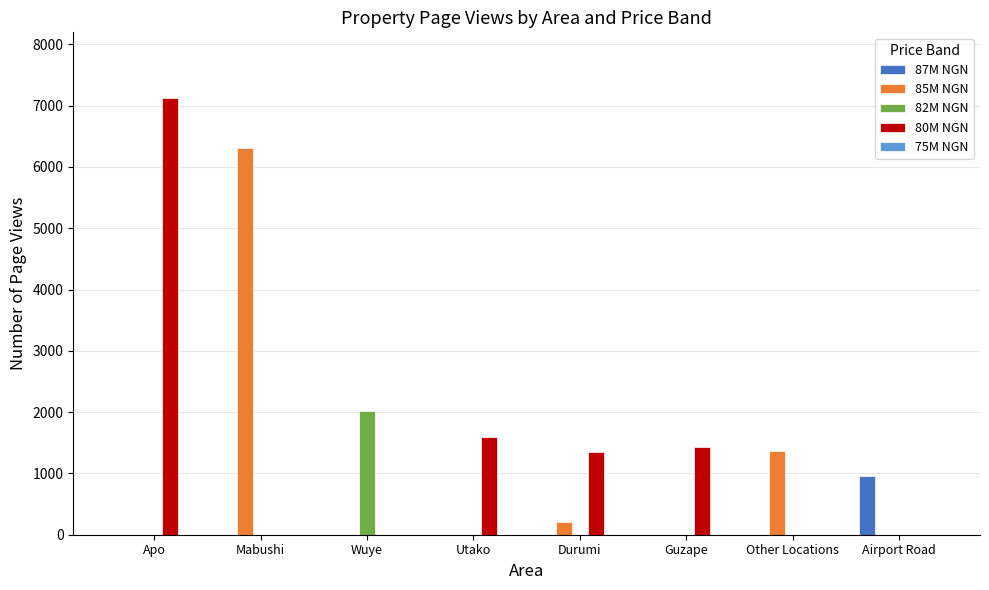

Which series changed the most between Utako and Airport Road?

80M NGN